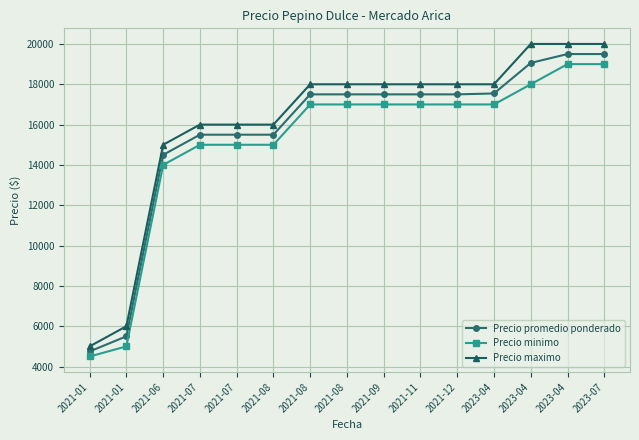

What are all the series names shown in the legend?

Precio promedio ponderado, Precio minimo, Precio maximo